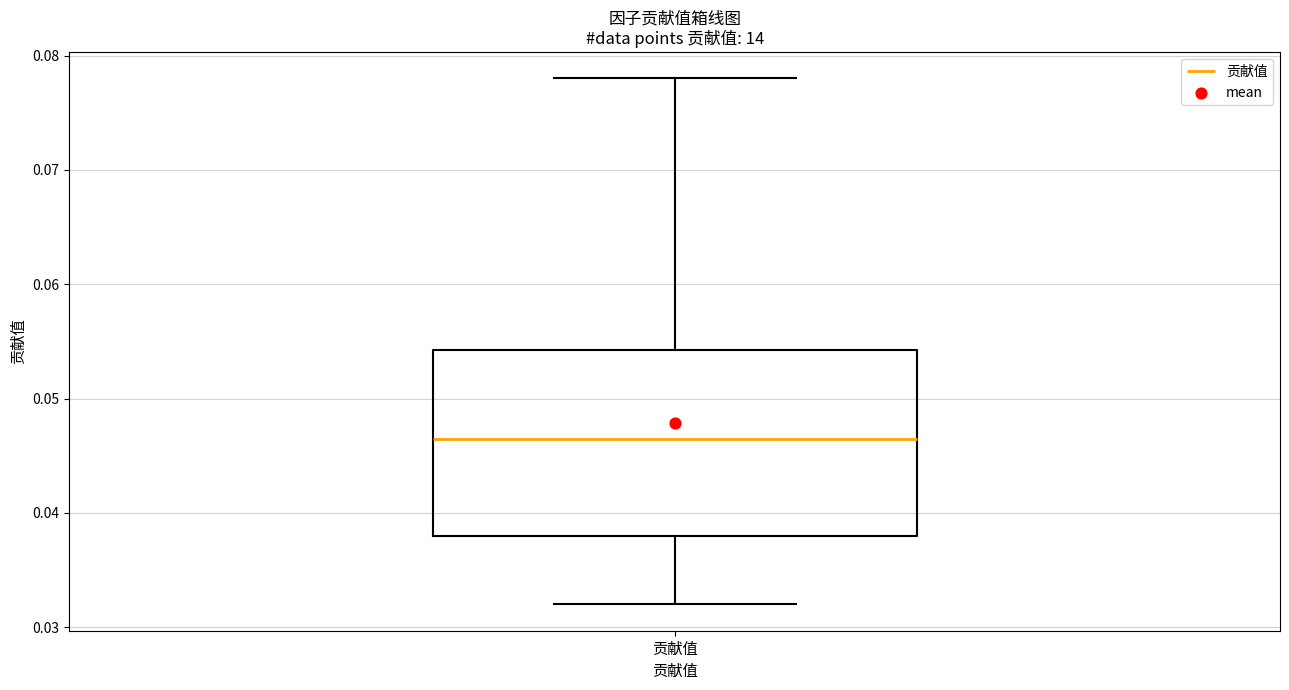

Transcribe this box plot: give where the median line is, the range the box spans, and where the two whiskers end, as read against the y-axis. The values are not printed on the chart, so give them approximately, as read against the axis.

median 0.047, box 0.038 to 0.054, whiskers 0.032 to 0.078